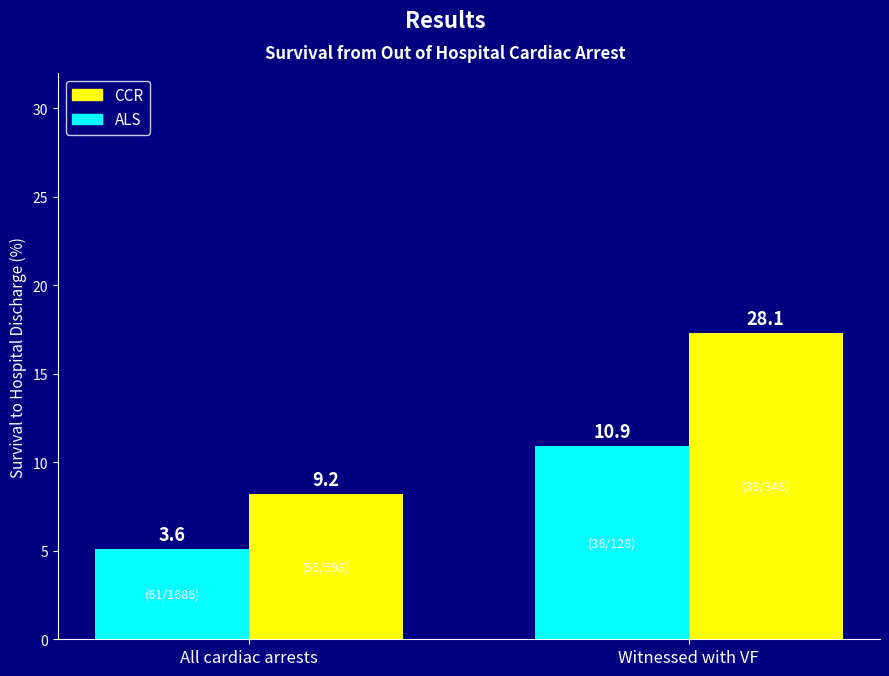

Is it true that ALS equals 10.9 at Witnessed with VF?

True